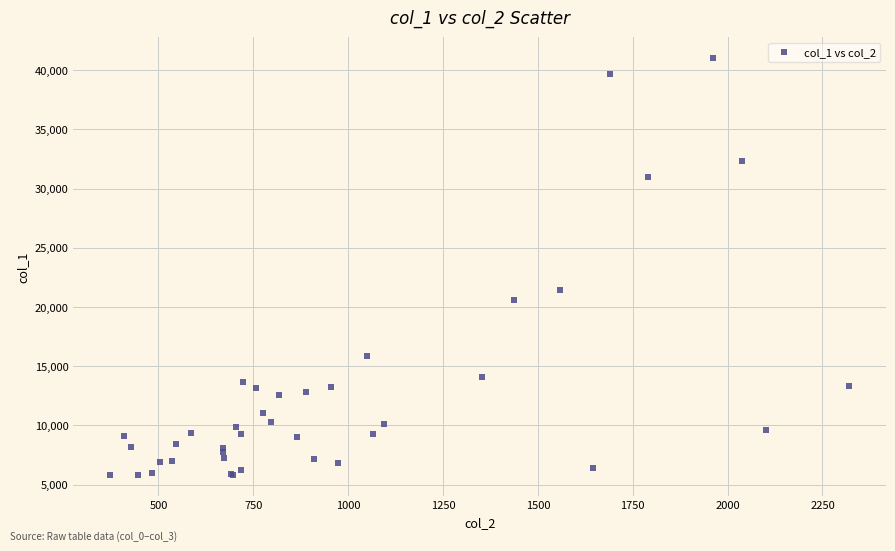

What Y value in the scatter plot is closest to 23410?

21470